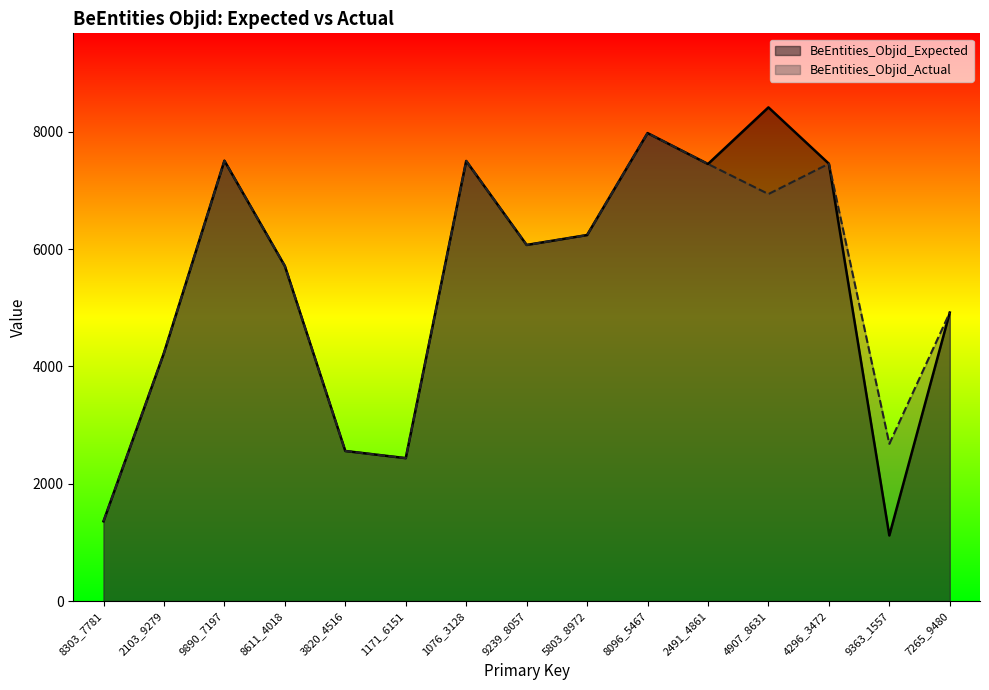

What are all the series names shown in the legend?

BeEntities_Objid_Expected, BeEntities_Objid_Actual